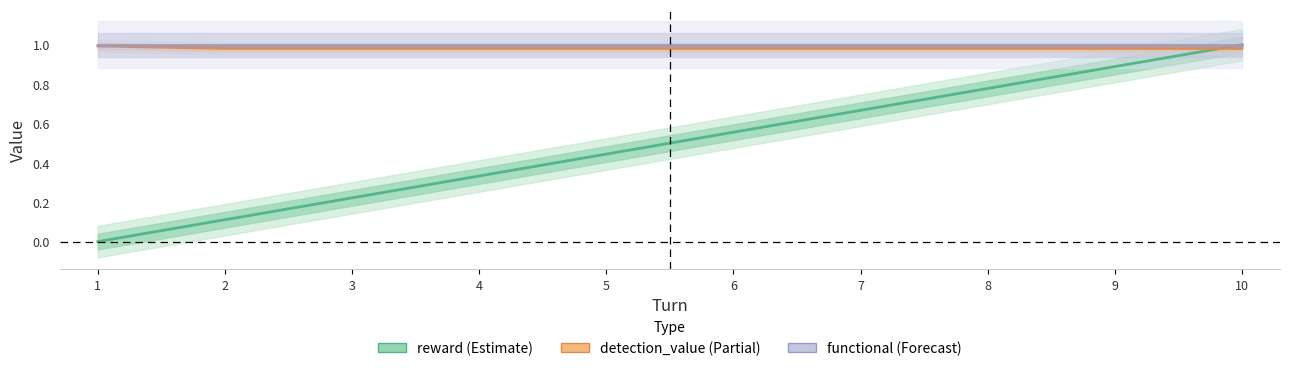

What is the approximate value of detection_value at 1?

1.0